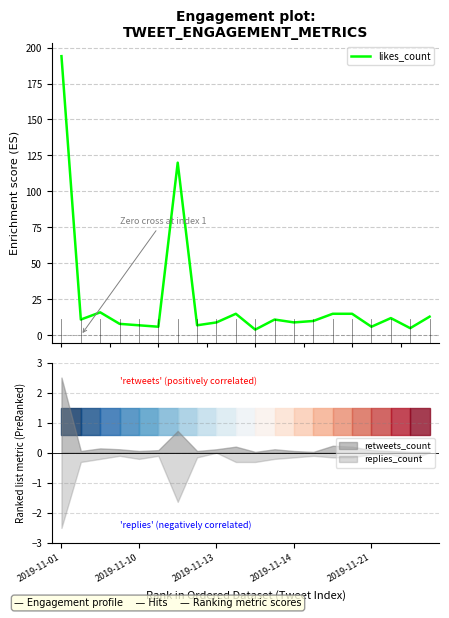

What is the sum of all values?

493